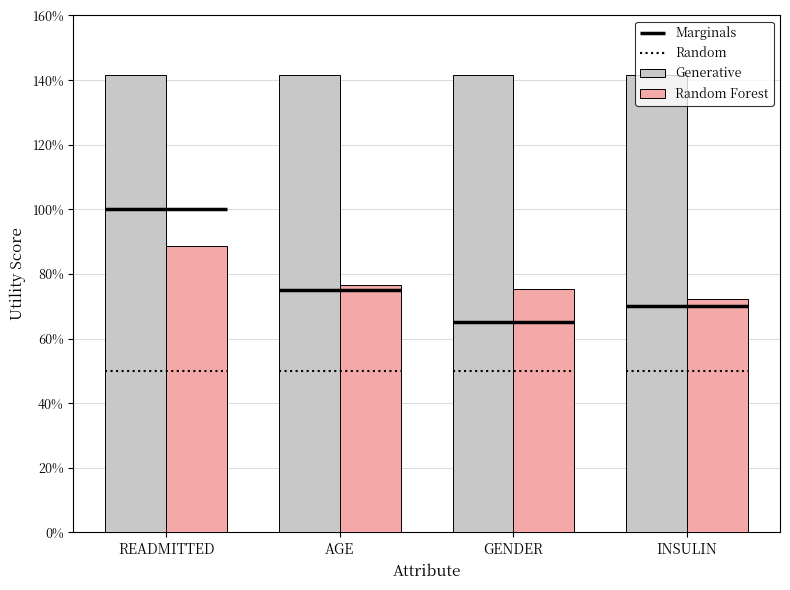

Does the chart contain stacked bars?

No